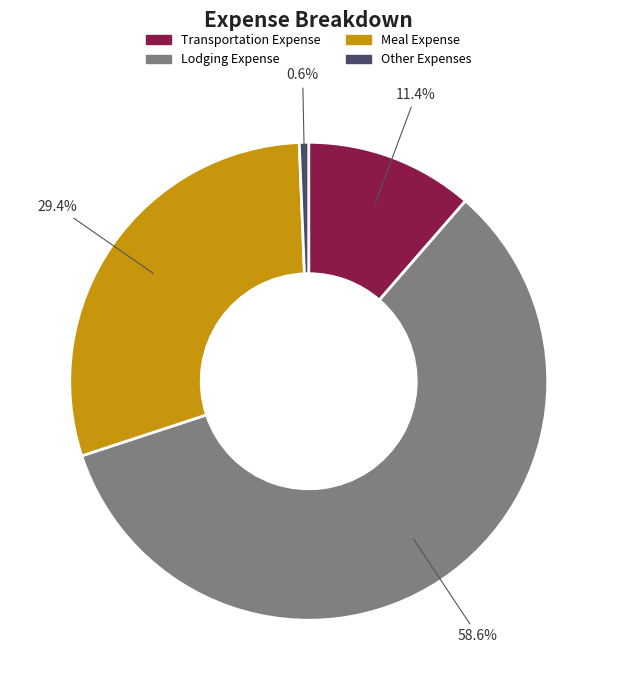

What portion of the pie excludes Lodging Expense?

41.4%